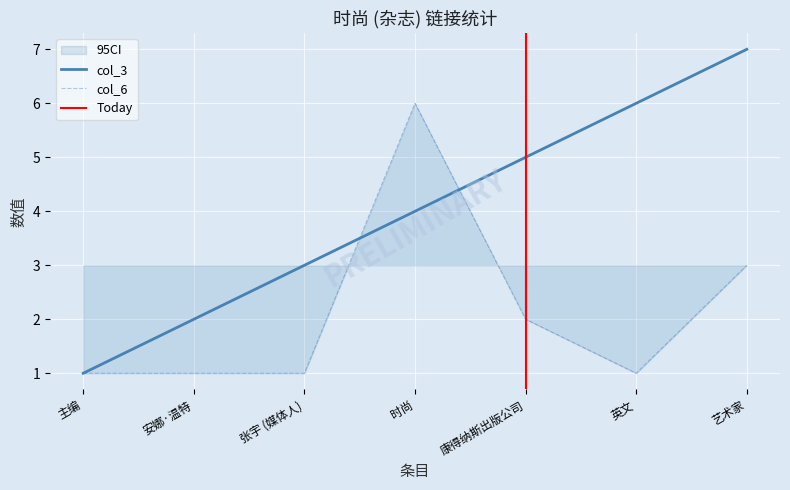

At which label does col_3 reach its minimum?

主编